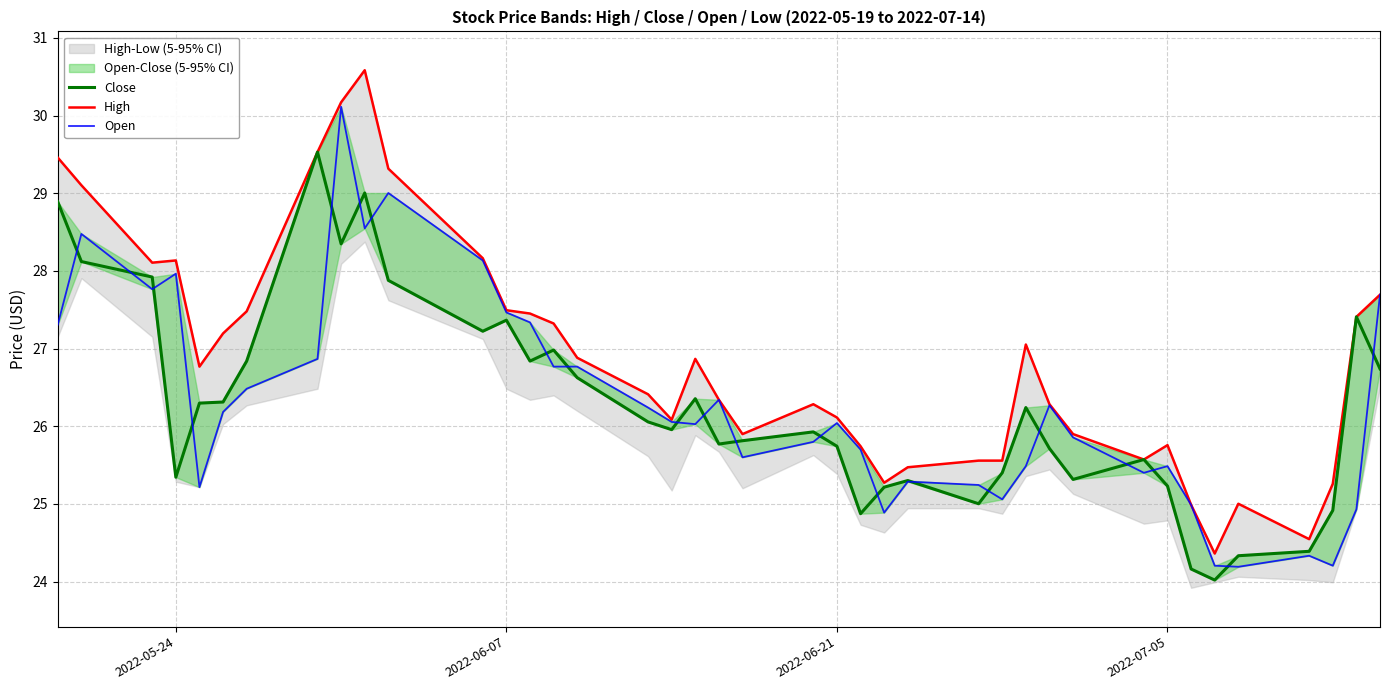

Does the chart display data point markers on the line(s)?

No